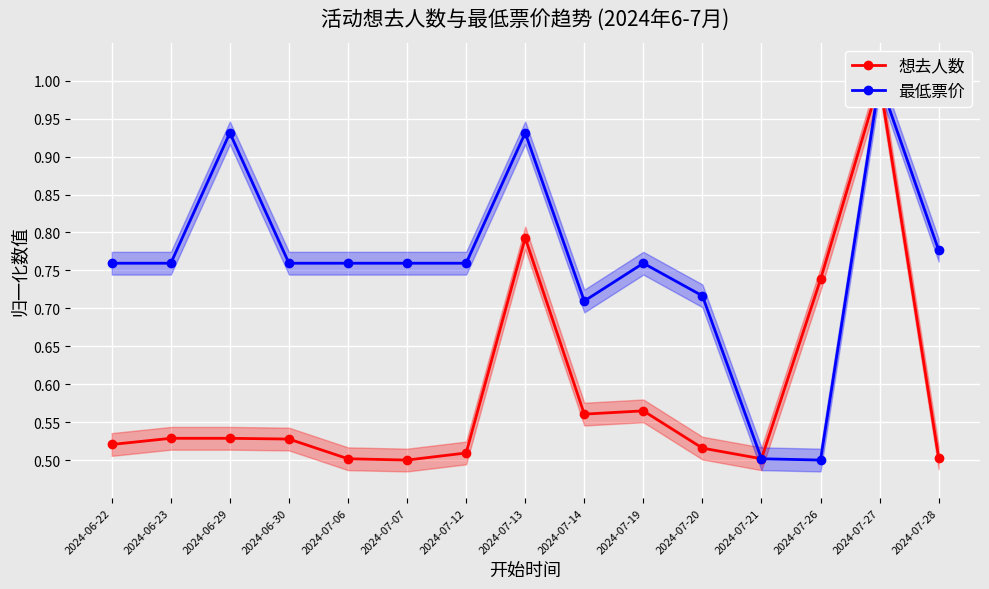

Is this an area chart (filled region under the line)?

No